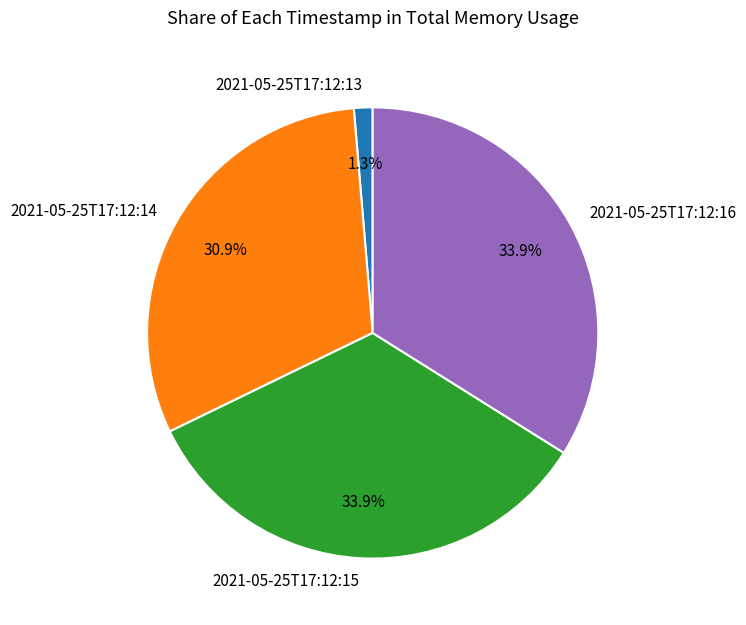

How much of the chart is everything except 2021-05-25T17:12:15?

66.1%